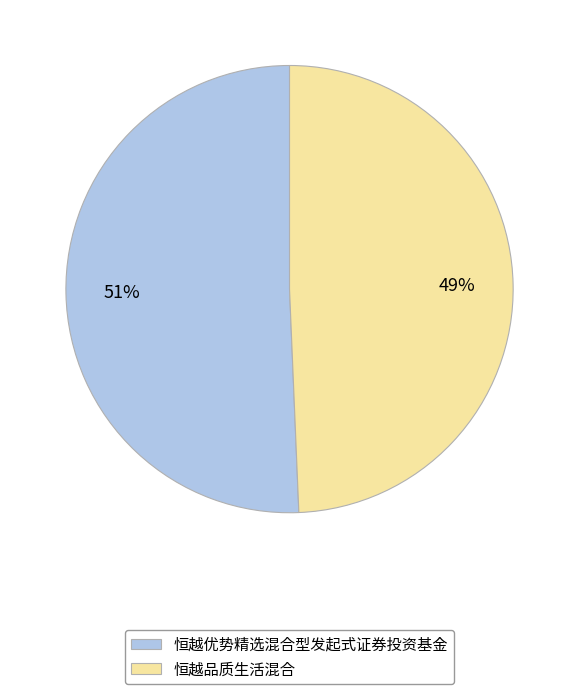

Approximately how many times larger is the value at 恒越品质生活混合 compared to 恒越优势精选混合型发起式证券投资基金?

1.0